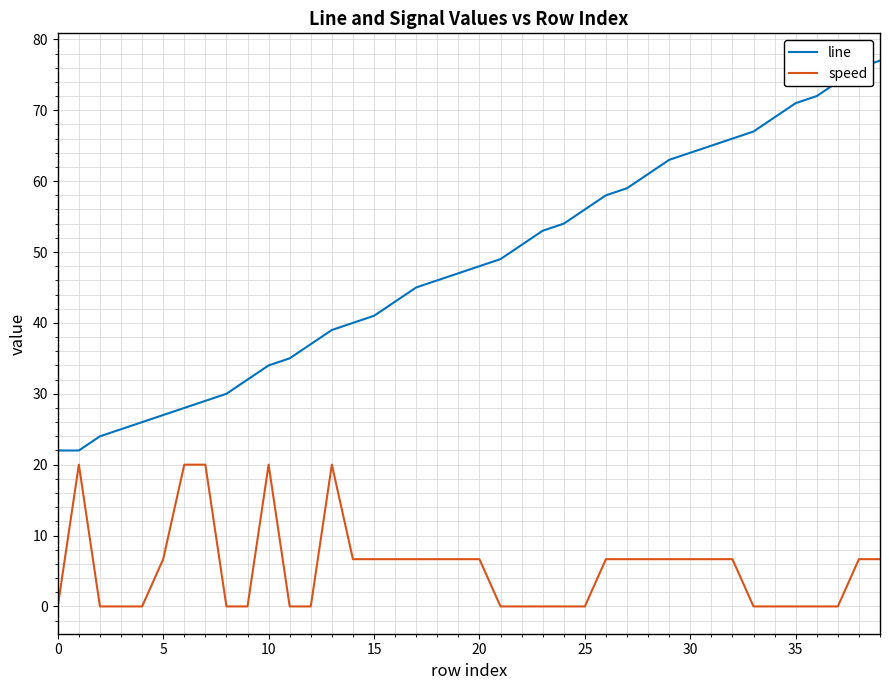

Which series has the widest spread of values?

line